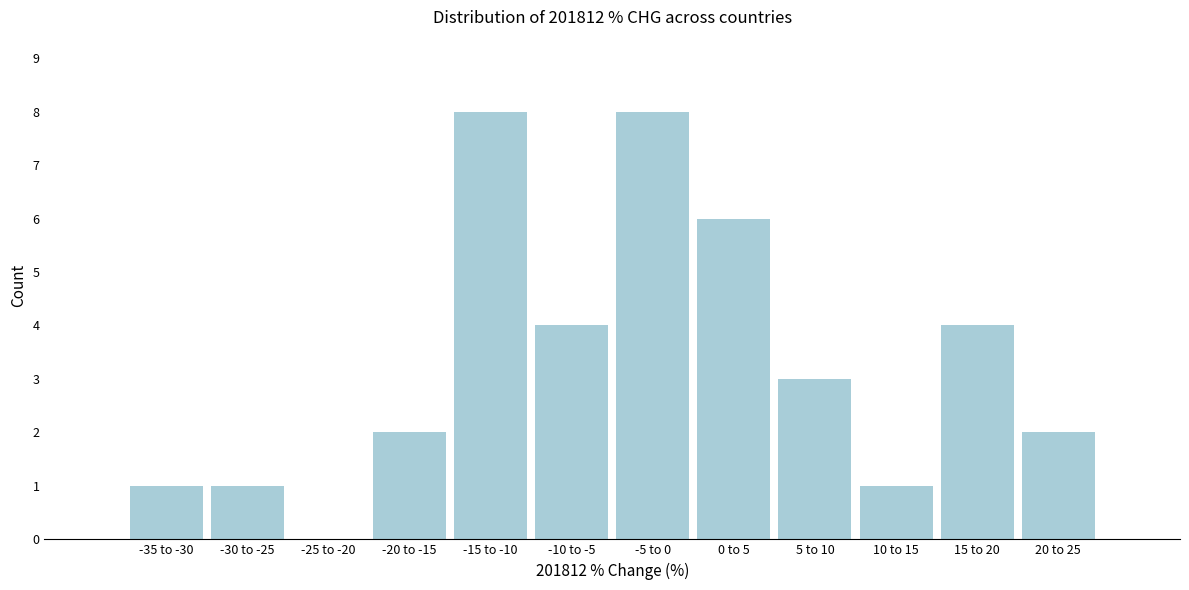

Reading left to right, list all the values displayed in this chart.

-35 to -30=1	-30 to -25=1	-25 to -20=0	-20 to -15=2	-15 to -10=8	-10 to -5=4	-5 to 0=8	0 to 5=6	5 to 10=3	10 to 15=1	15 to 20=4	20 to 25=2